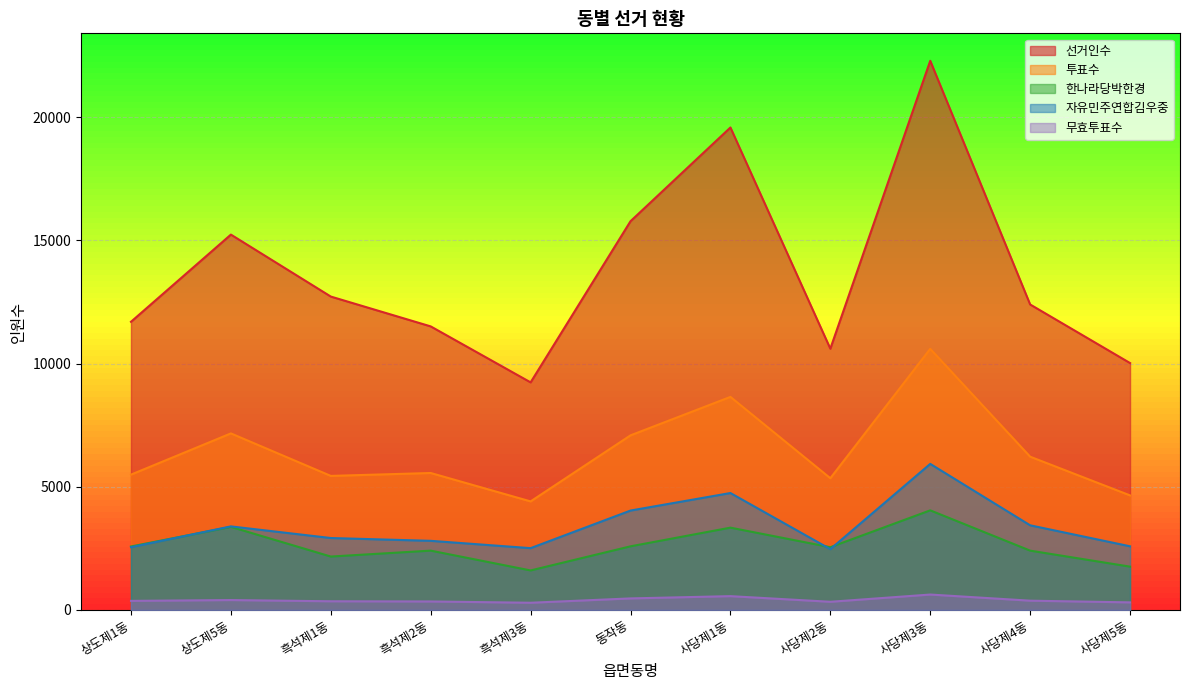

True or false: 무효투표수 and 한나라당박한경 intersect in this chart.

False